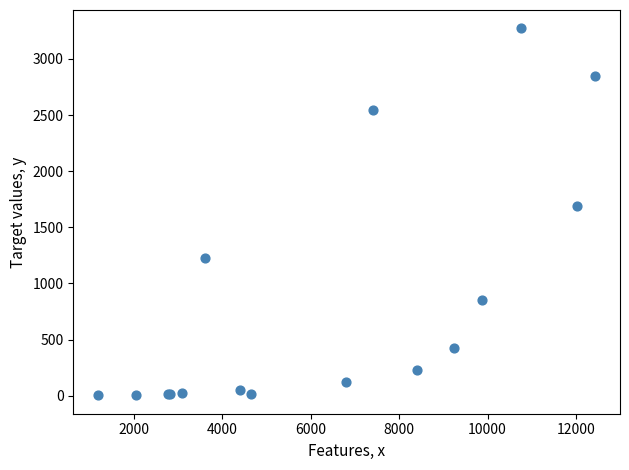

What Y value in the scatter plot is closest to 1638?

1690